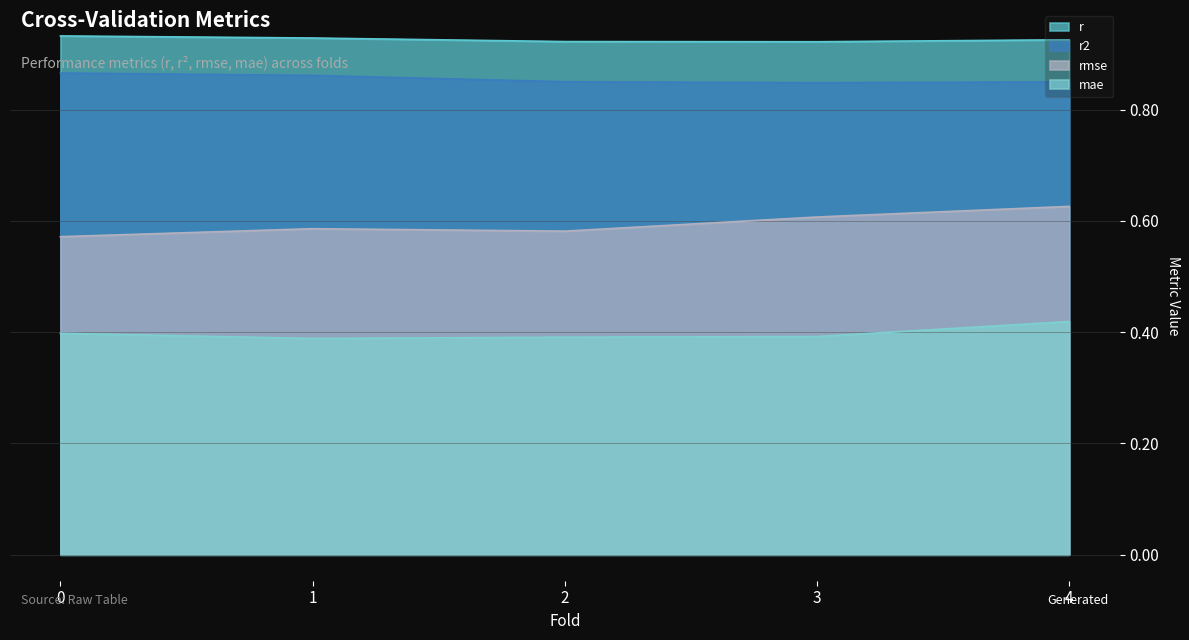

Rank the series by their maximum value, from lowest to highest.

mae, rmse, r2, r